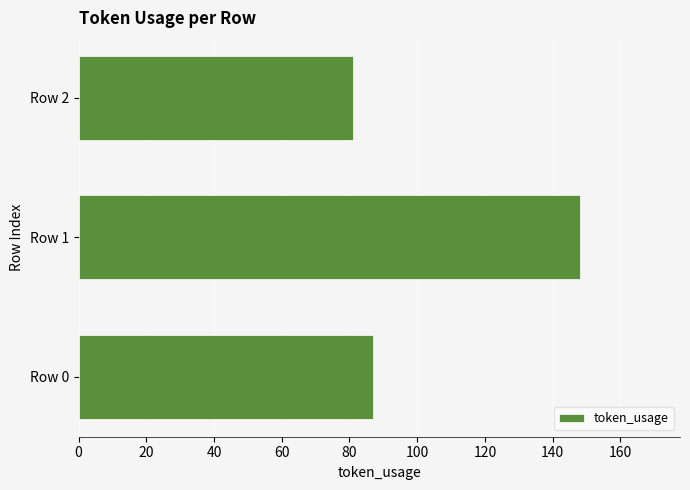

What is the smallest value displayed?

81